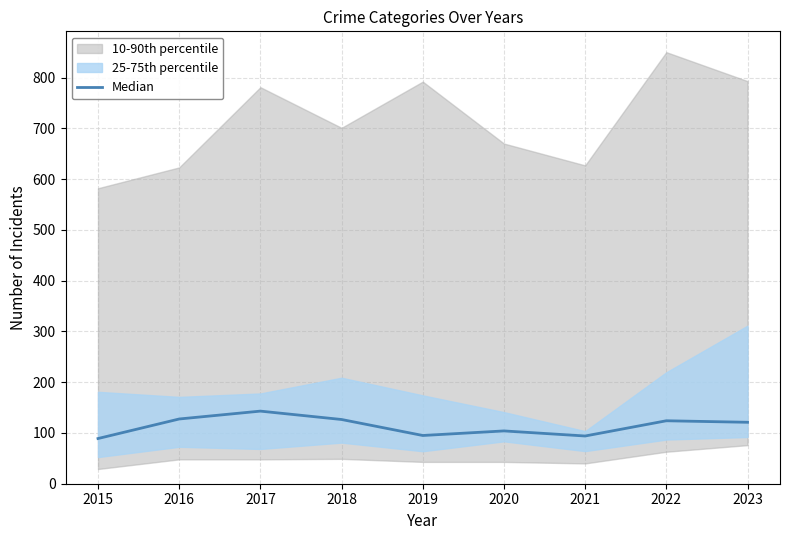

The chart shows a value of 216.4 at 2022. True or false?

False